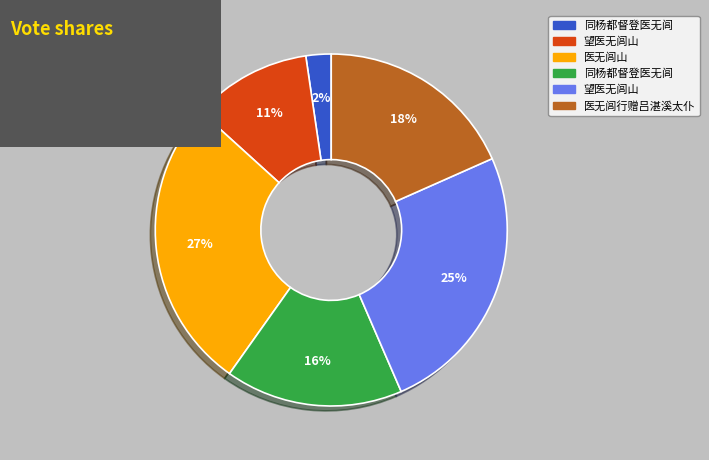

To the nearest percent, what is the average slice percentage?

17%